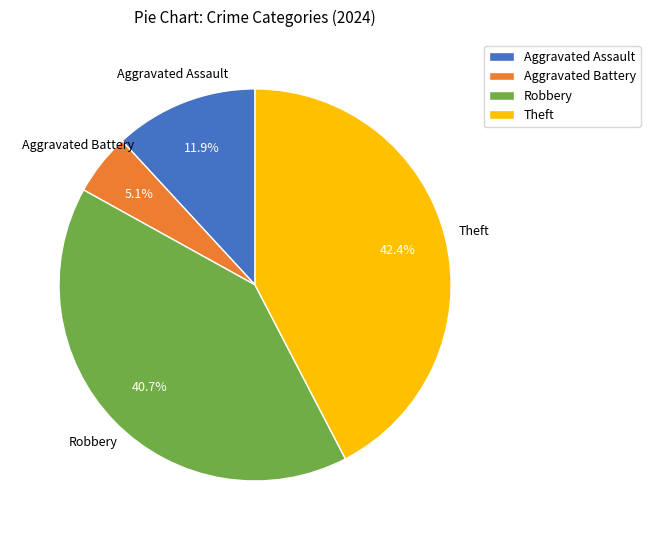

Is Theft the majority of the pie?

No